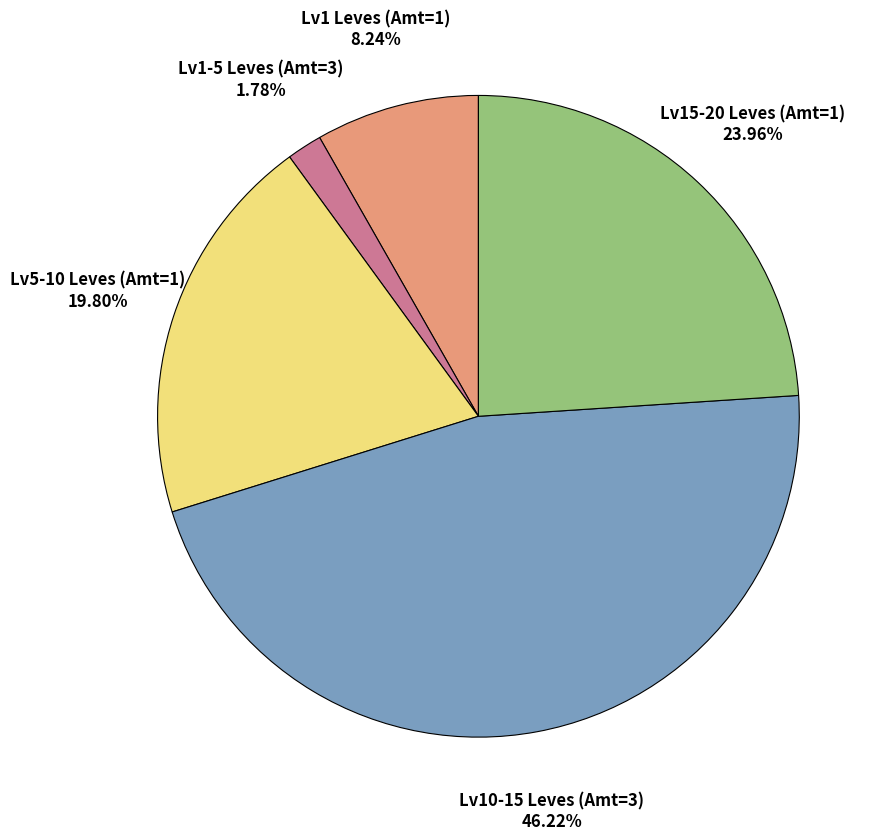

To the nearest percent, what is the difference between the largest and smallest slice percentages?

44%